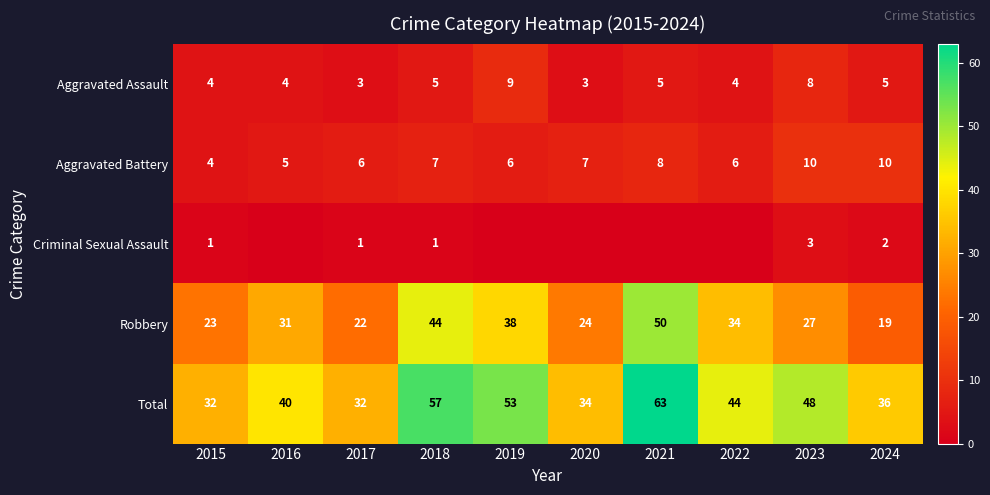

The value of Aggravated Battery at 2016 is 5. True or false?

True